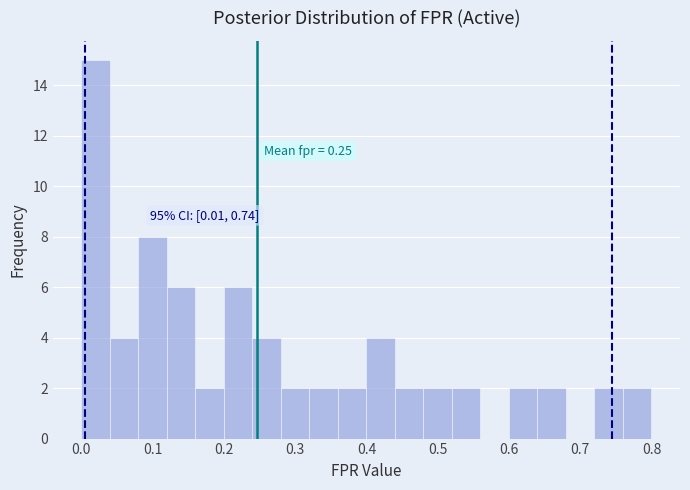

Which range on the x-axis has the tallest bar?

0.00 to 0.04